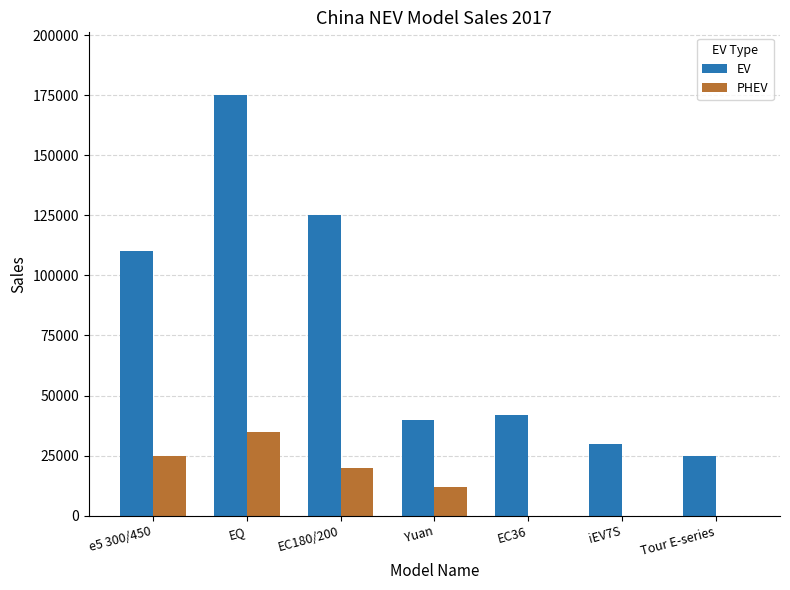

Which series changed the most between e5 300/450 and Yuan?

EV